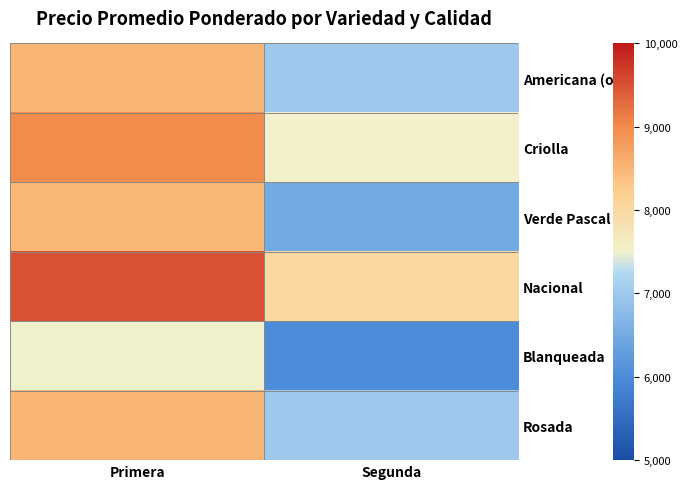

Which series has the largest total across all categories?

Nacional